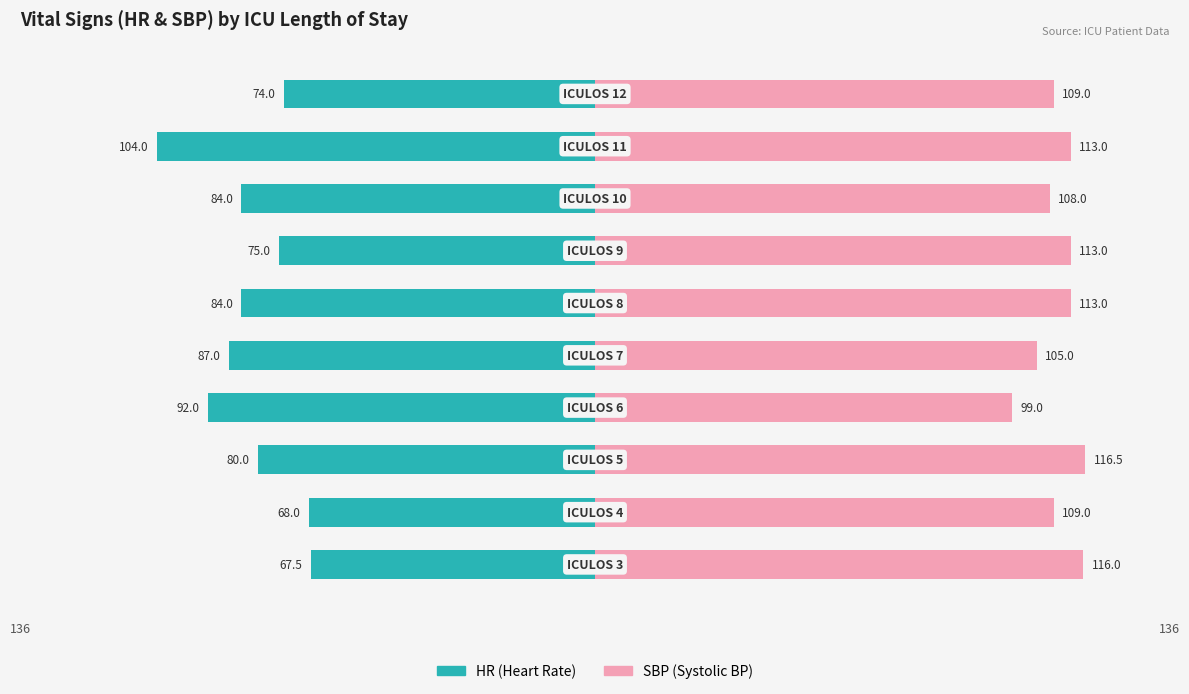

Reading left to right, extract all data points from this chart.

HR: -67.5	-68.0	-80.0	-92.0	-87.0	-84.0	-75.0	-84.0	-104.0	-74.0
SBP: 116.0	109.0	116.5	99.0	105.0	113.0	113.0	108.0	113.0	109.0